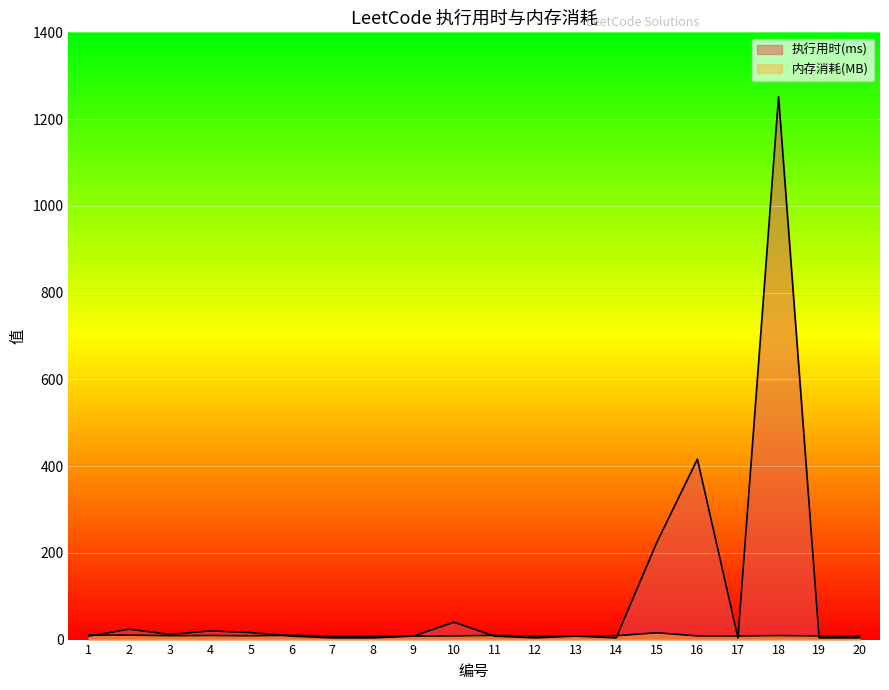

The 内存消耗(MB) series shows 5.0 at 13. True or false?

False